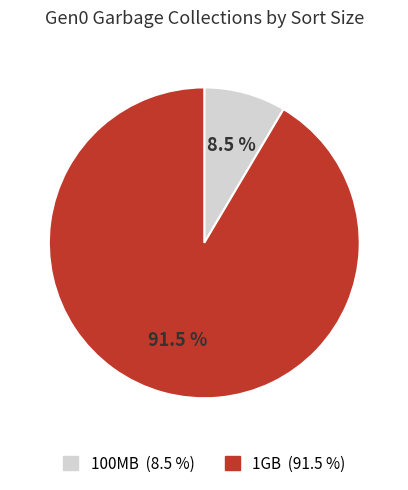

To the nearest percent, what is the difference between the largest and smallest slice percentages?

83%